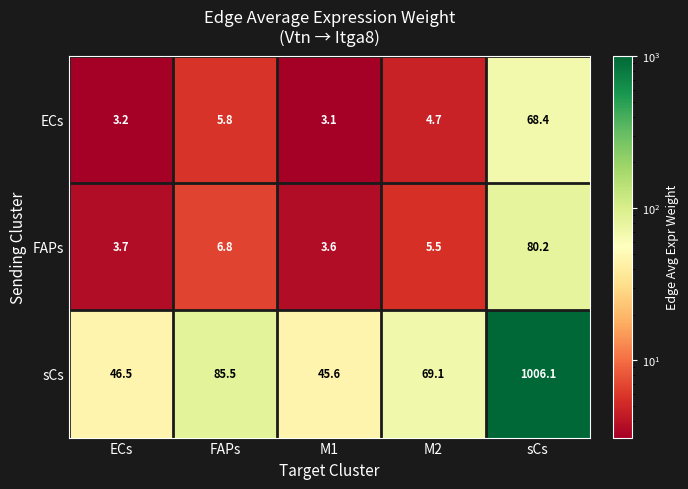

Where does the ECs series first go above 4?

FAPs